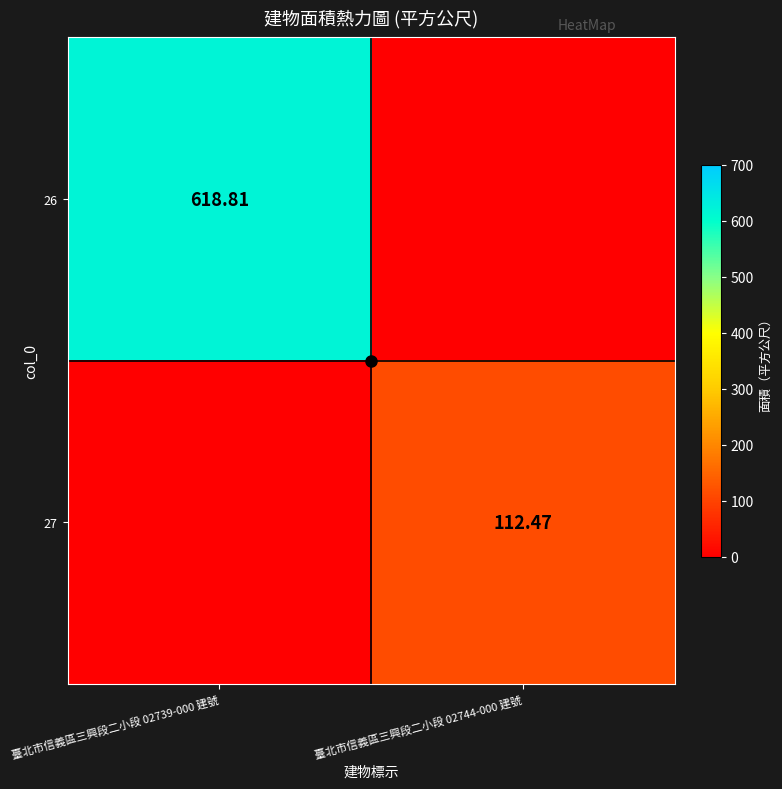

Which series changed the most between 臺北市信義區三興段二小段 02739-000 建號 and 臺北市信義區三興段二小段 02744-000 建號?

26